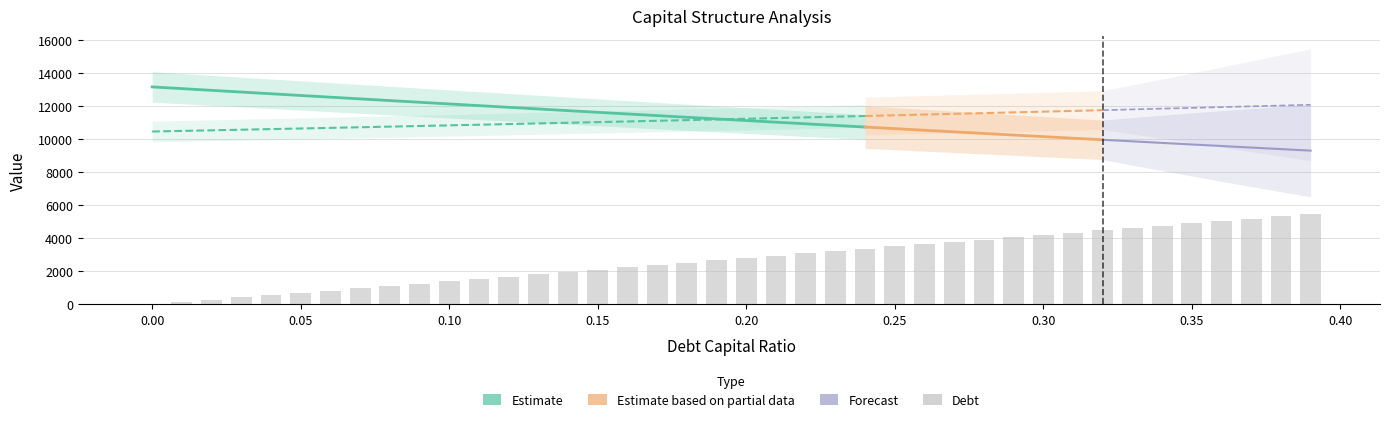

What is the spread (max minus min) of values at 0.28?

7650.3